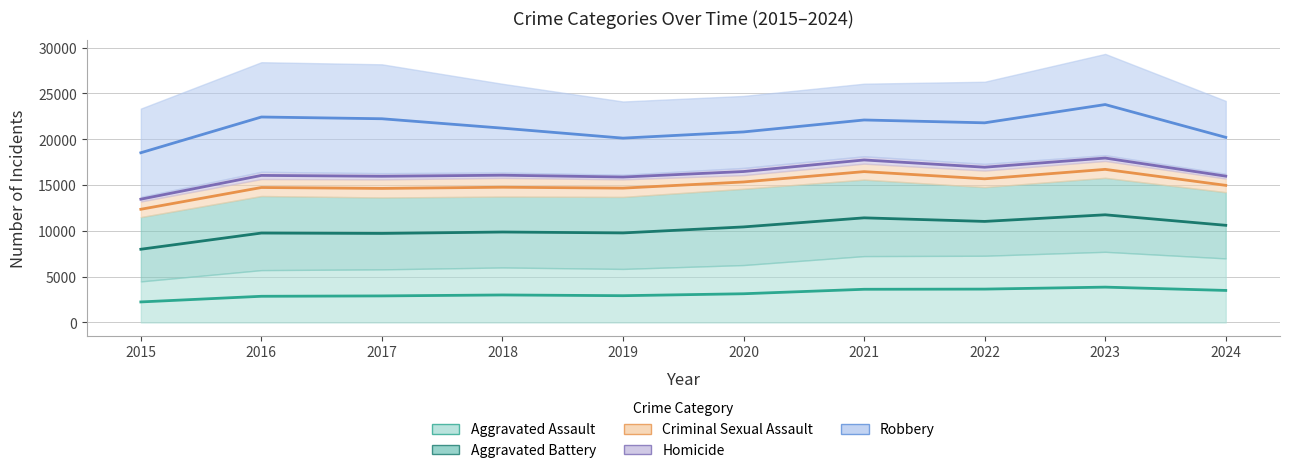

How many lines are shown in the chart?

5